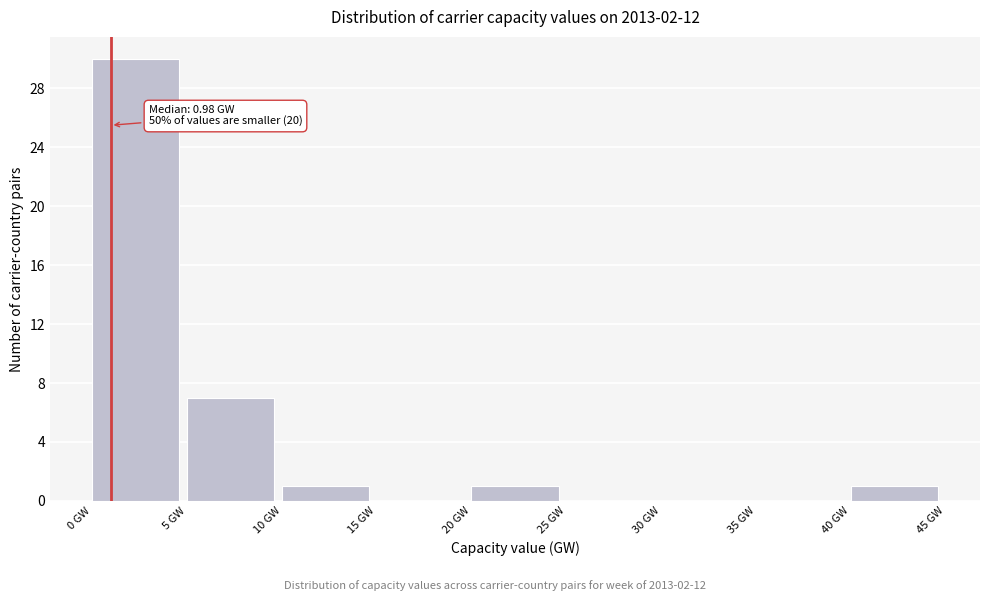

Which range on the x-axis has the tallest bar?

0 to 5